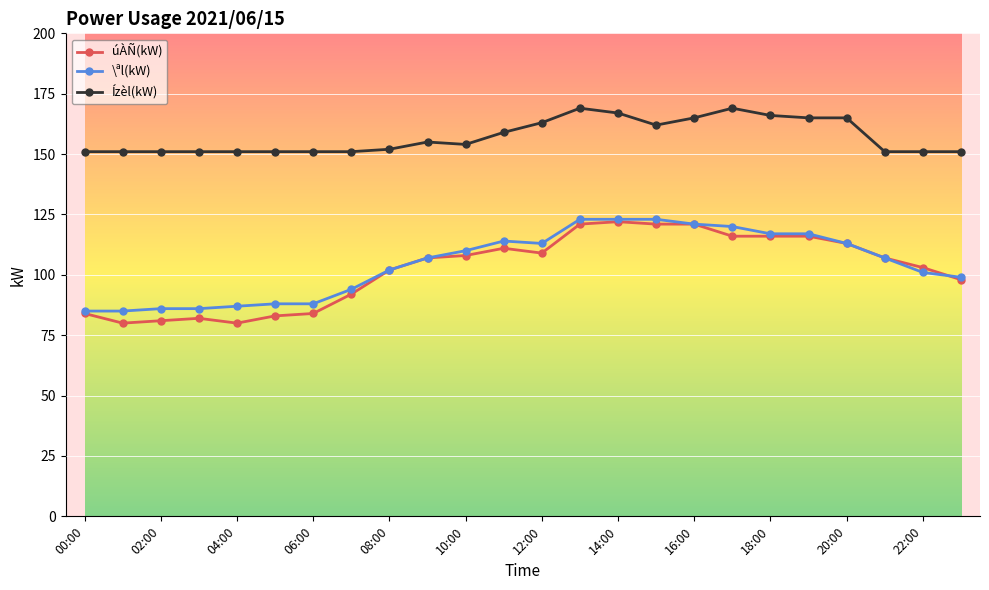

What is the value of the \ªl(kW) point at the 14th from the left?

123